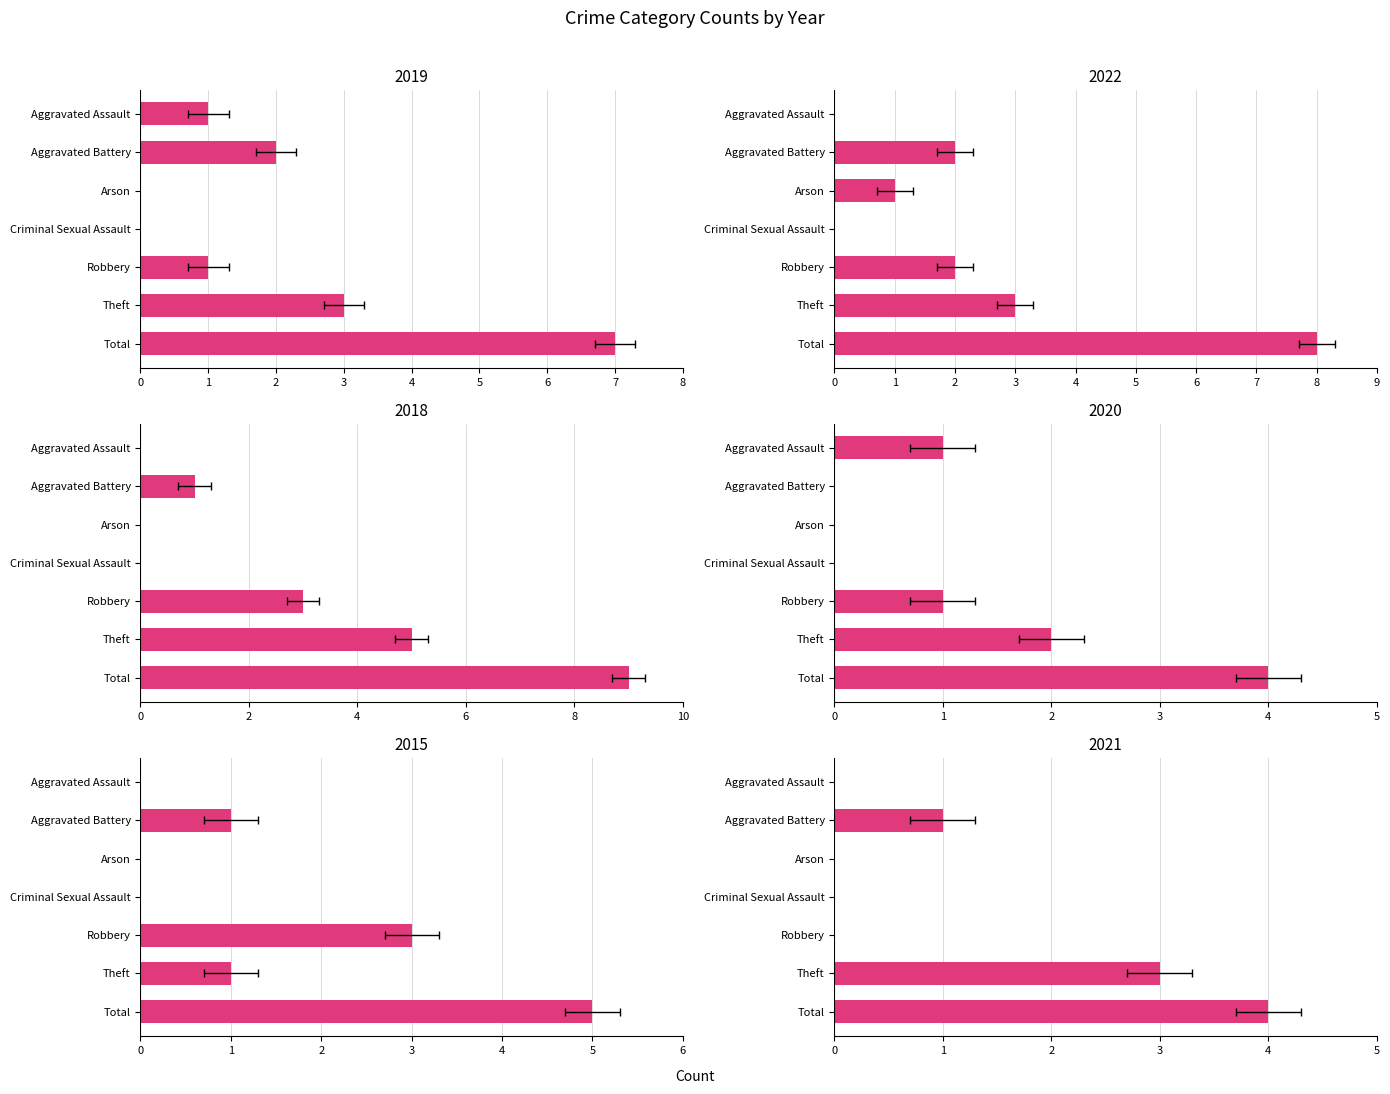

Is it true that 2018 equals -6 at Aggravated Assault?

False